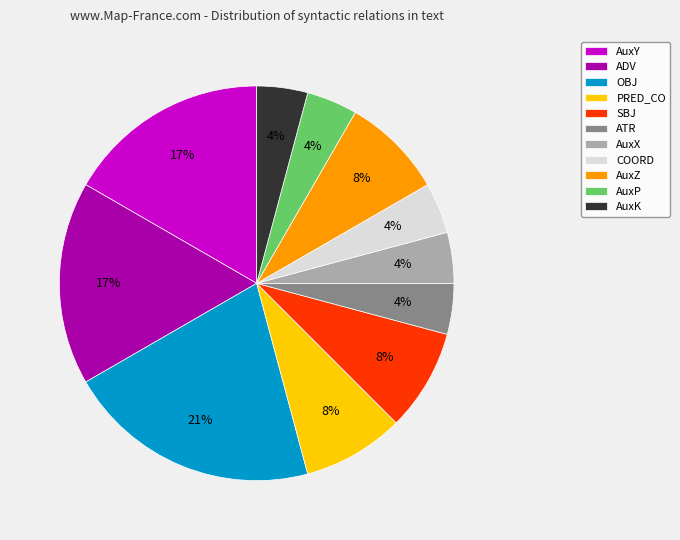

What is the ratio of the value at AuxK to the value at COORD?

1.0